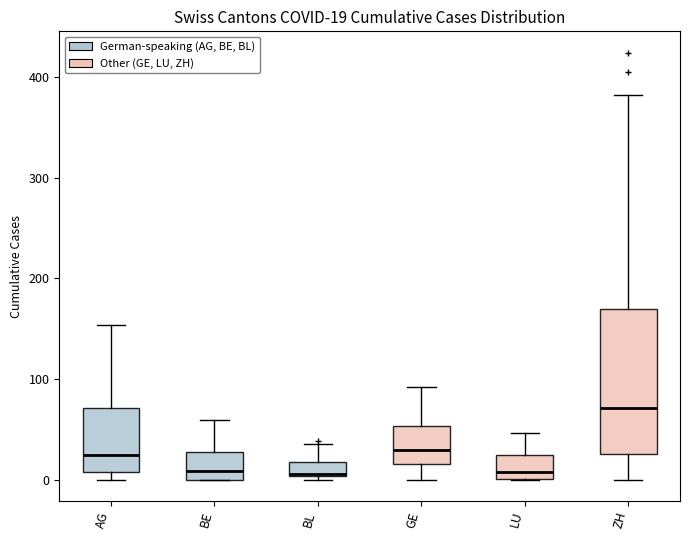

Comparing the boxes themselves (not the whiskers), which one is the tallest?

ZH